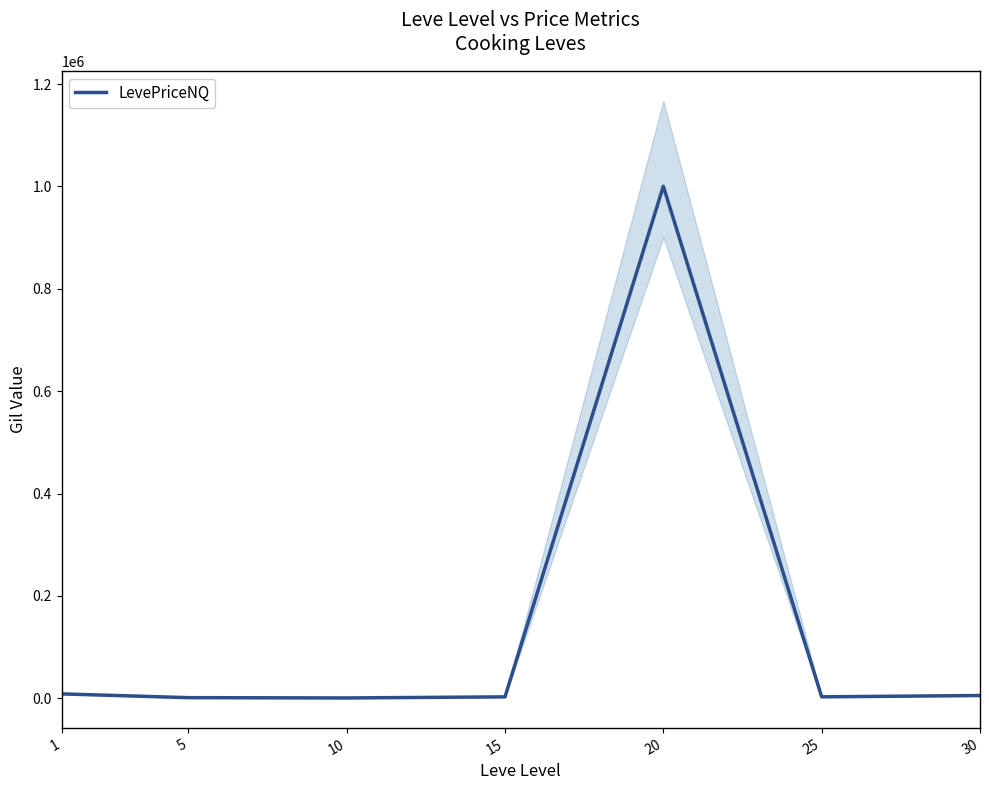

Which has a higher value, 5 or 30?

30